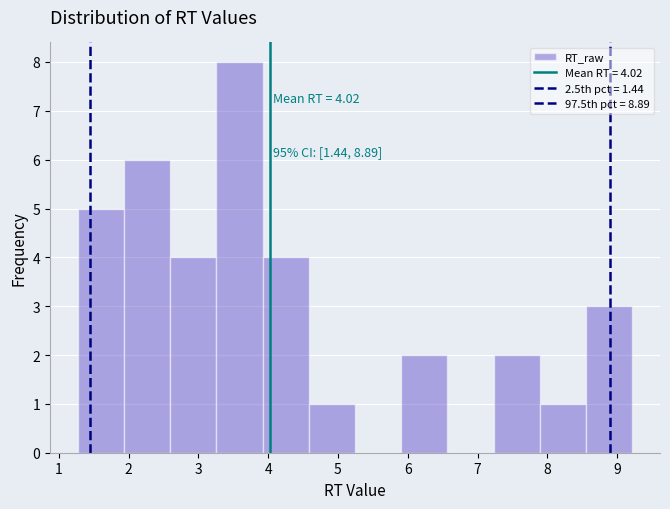

Which range on the x-axis has the tallest bar?

3.3 to 3.9